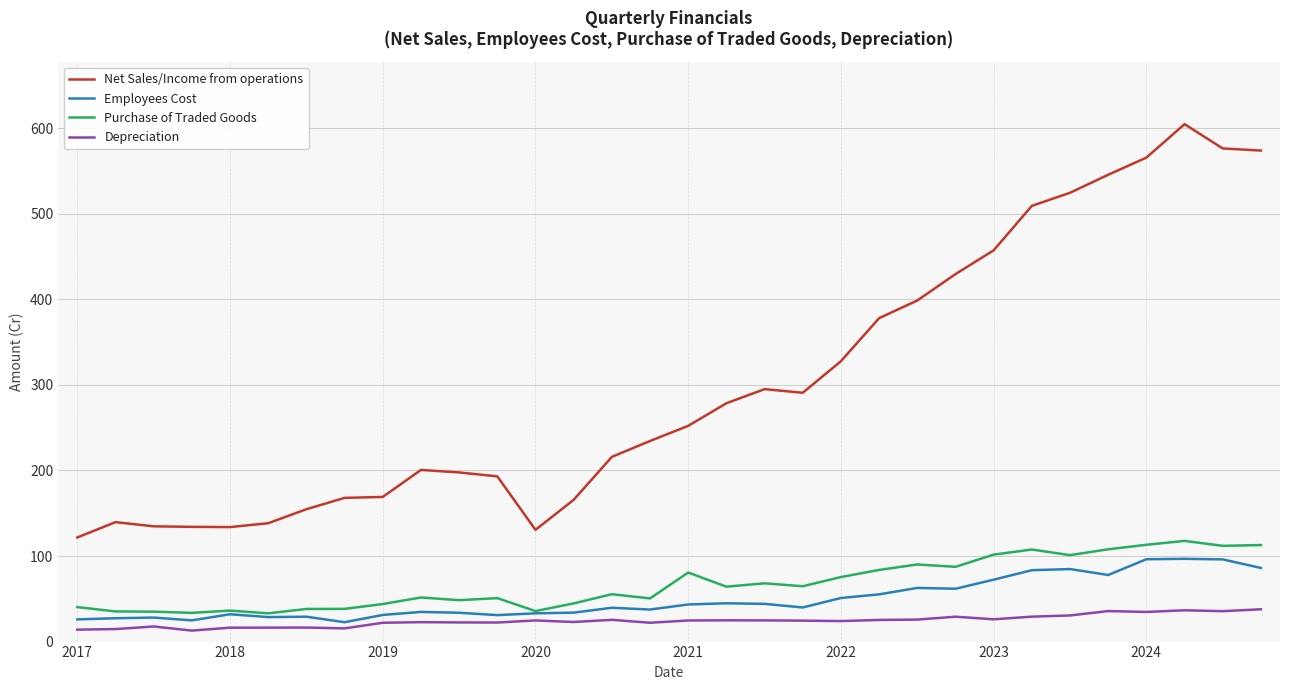

Count the number of data series in this chart.

4